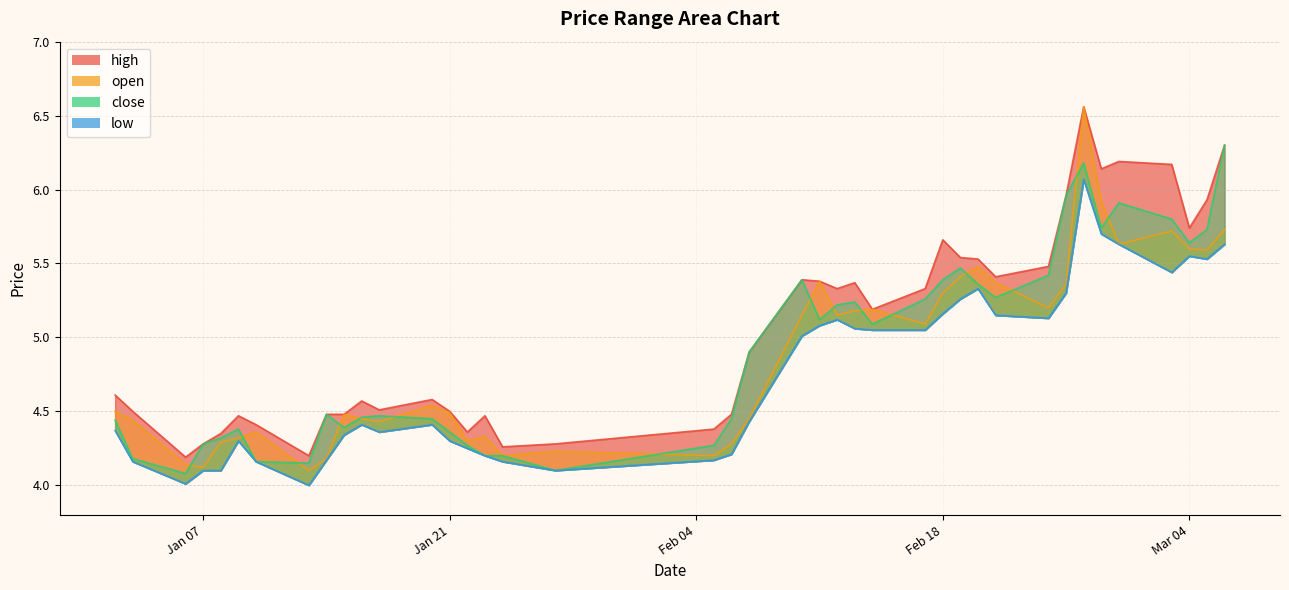

What is the greatest value displayed?

6.6